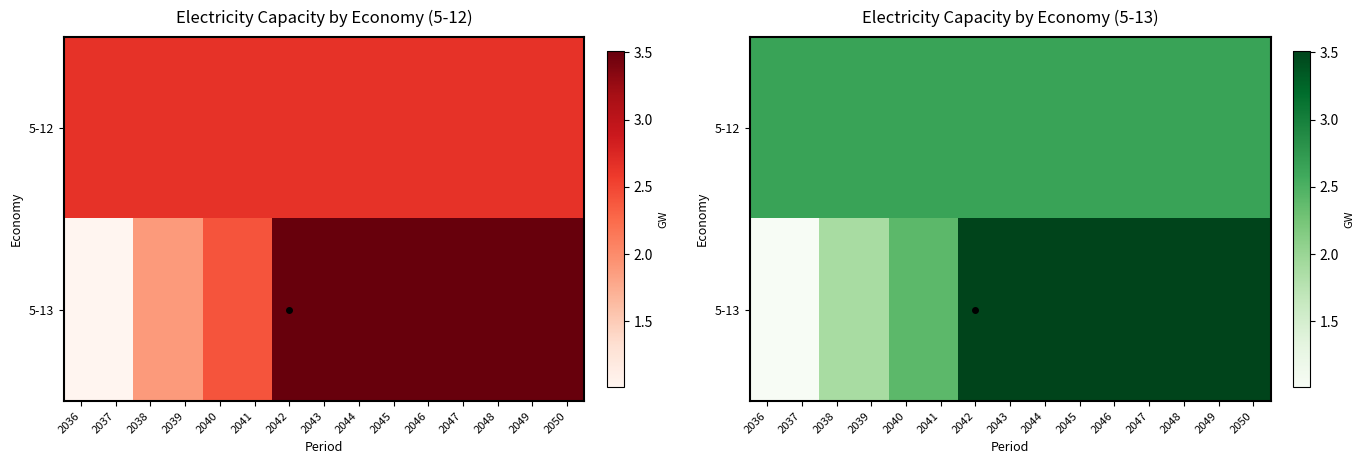

What is the difference between the maximum and minimum values in the 5-13 series?

2.5